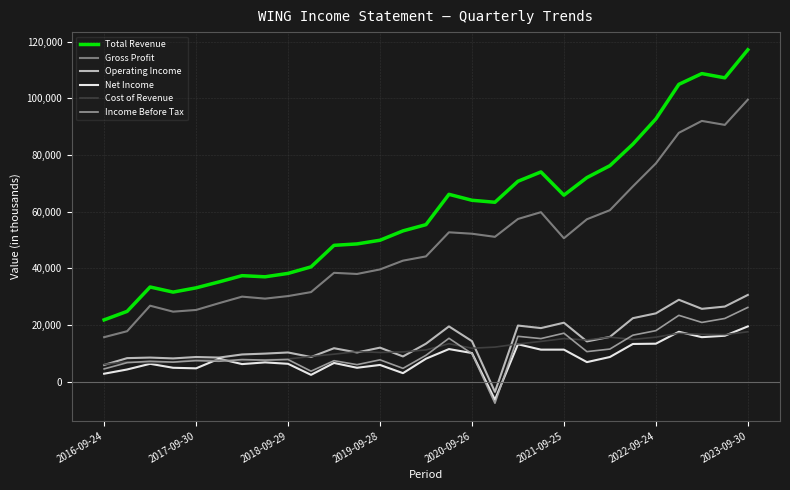

What is the sum of all Net Income values?

243600